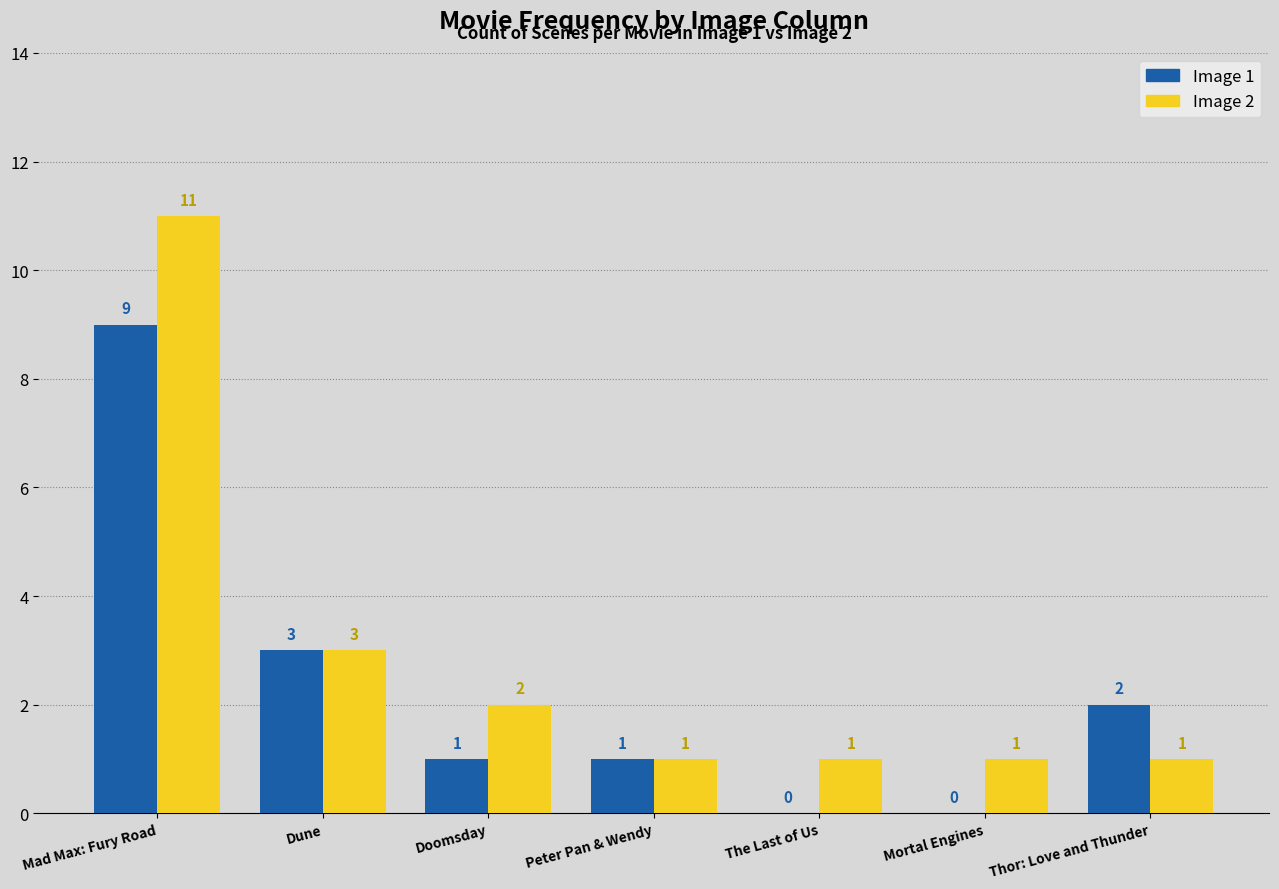

Does the chart contain stacked bars?

No